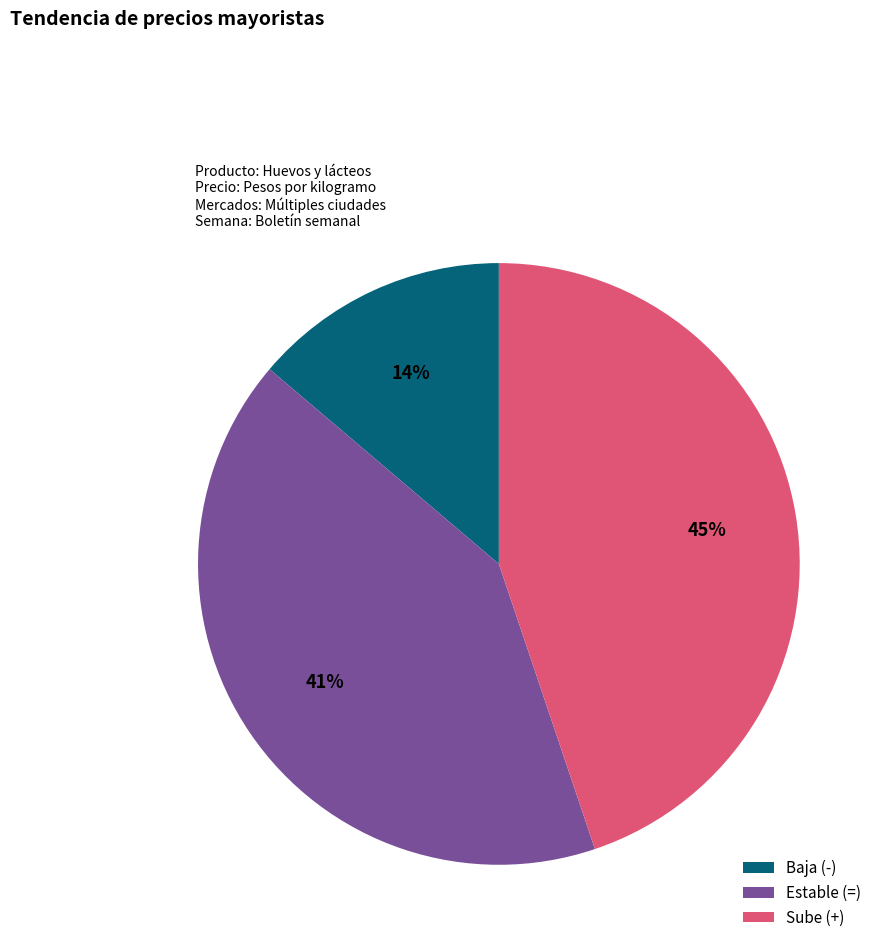

Does Estable (=) represent more than half of the total?

No